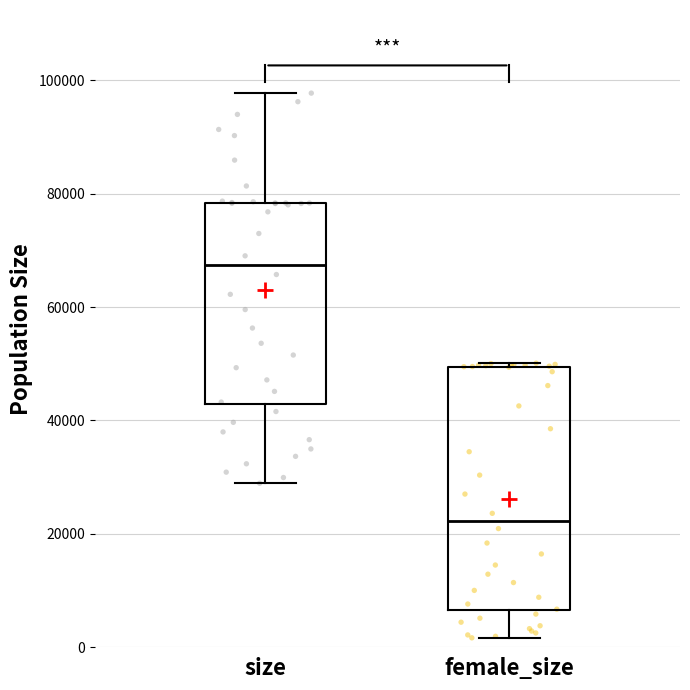

Reading left to right, transcribe this box plot: for each box, give where its median line is, the range the box spans, and where its two whiskers end, as read against the y-axis. The values are not printed on the chart, so give them approximately, as read against the axis.

size: median 68000, box 42000 to 78000, whiskers 28000 to 98000
female_size: median 22000, box 6000 to 50000, whiskers 2000 to 50000 (just above the box's upper edge)